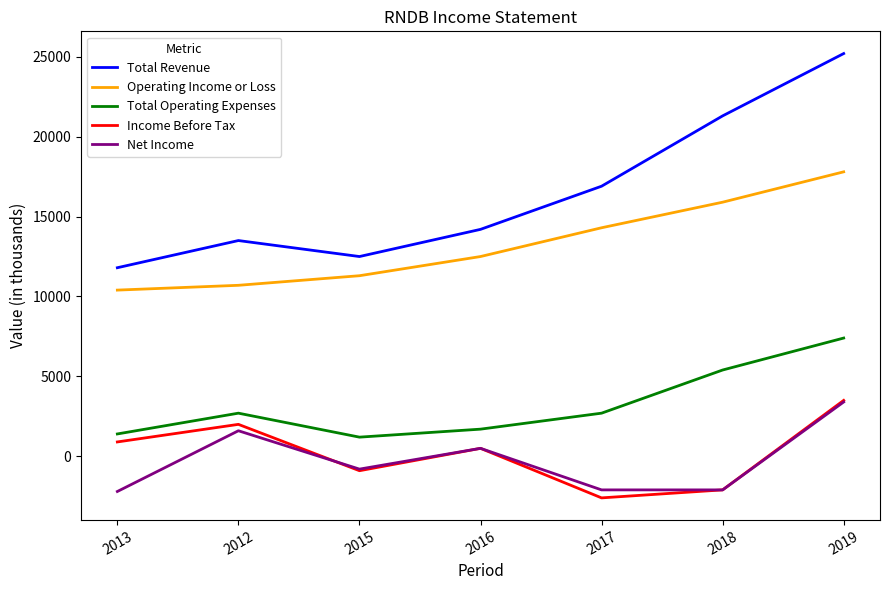

True or false: Operating Income or Loss and Income Before Tax intersect in this chart.

False